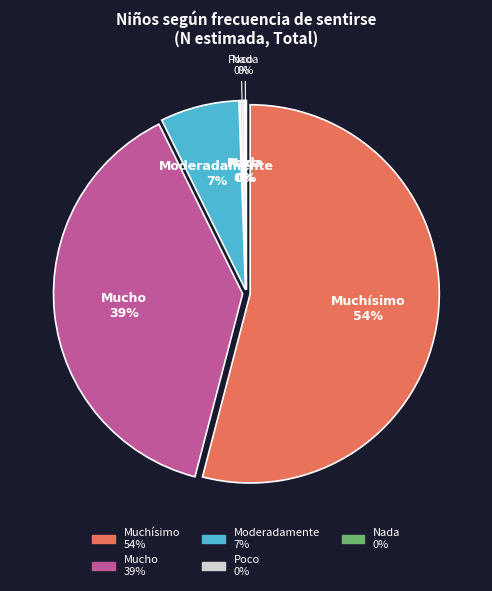

To the nearest percent, what portion does Mucho represent?

39%